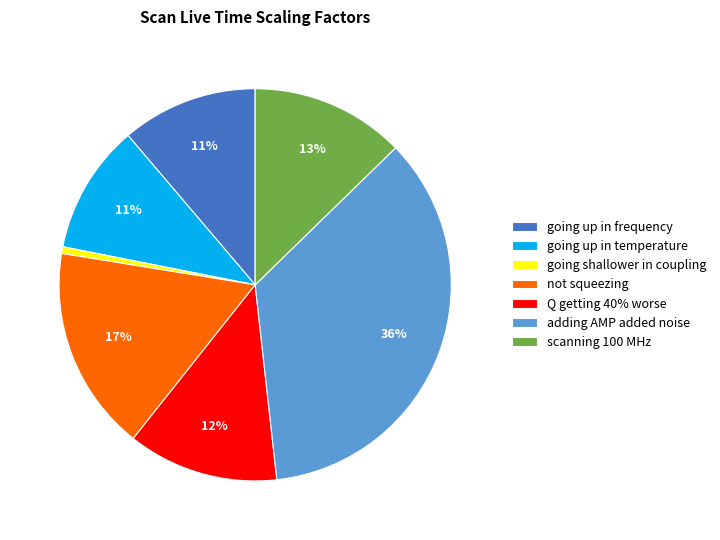

How many segments does this pie chart have?

7